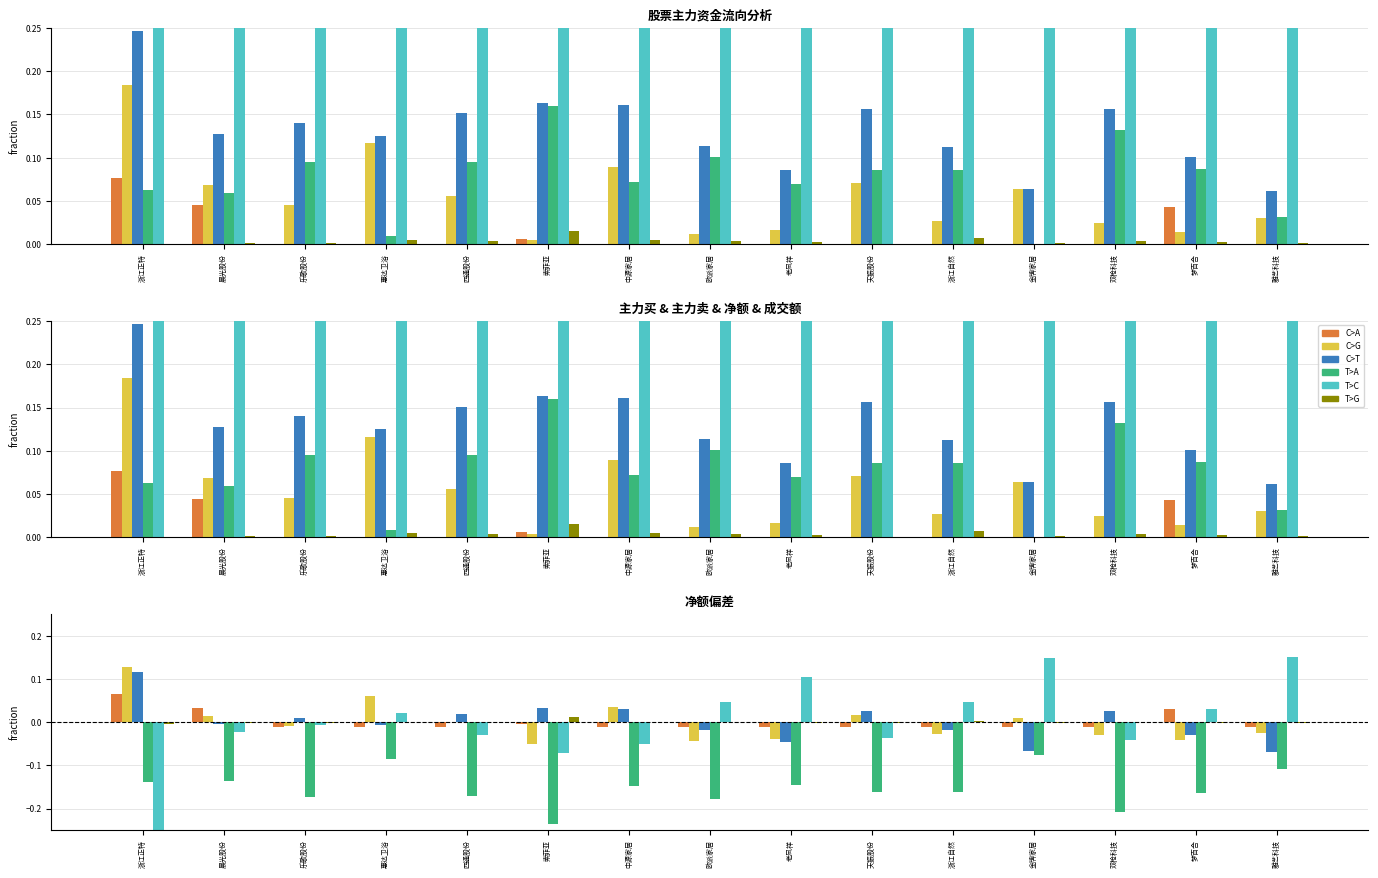

The C>A series shows -0.0 at 双枪科技. True or false?

False